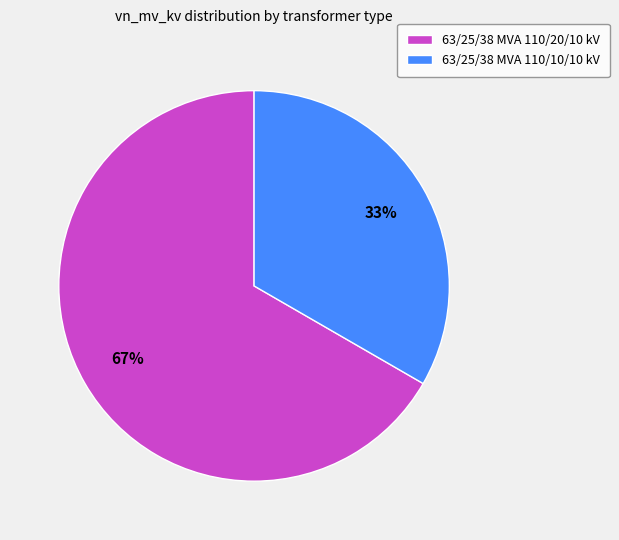

What is the largest slice in the pie chart?

63/25/38 MVA 110/20/10 kV